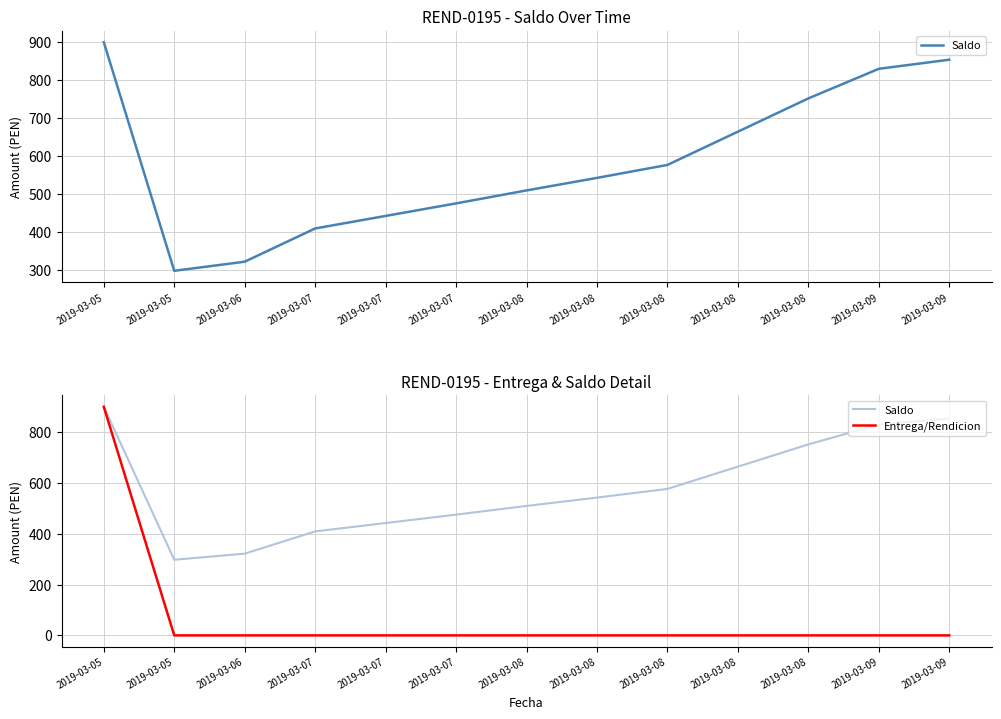

Is this an area chart (filled region under the line)?

No